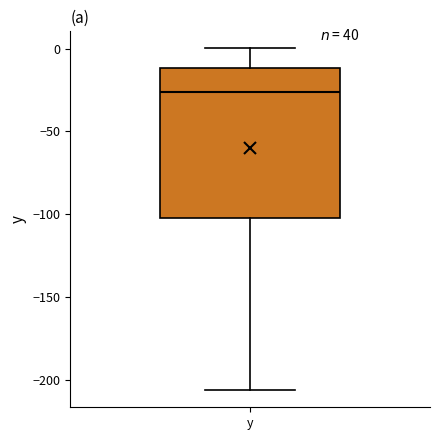

Transcribe this box plot: give where the median line is, the range the box spans, and where the two whiskers end, as read against the y-axis. The values are not printed on the chart, so give them approximately, as read against the axis.

median -25, box -100 to -10, whiskers -205 to 0